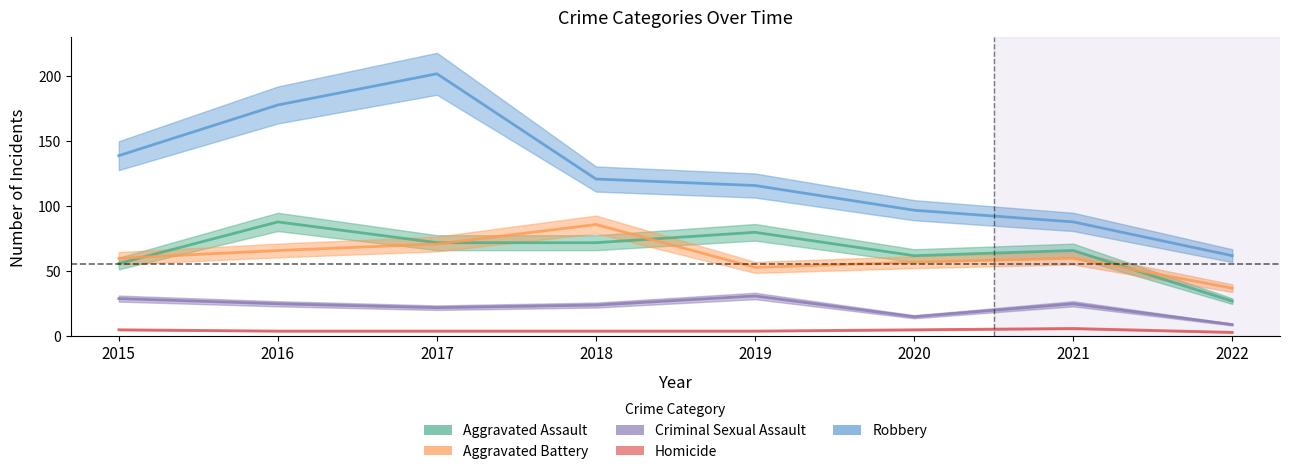

What are all the series names shown in the legend?

Aggravated Assault, Aggravated Battery, Criminal Sexual Assault, Homicide, Robbery